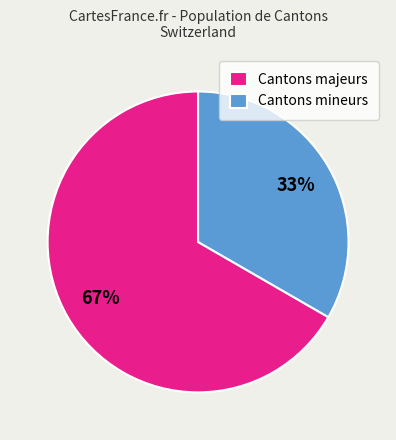

What is the largest slice in the pie chart?

Cantons majeurs